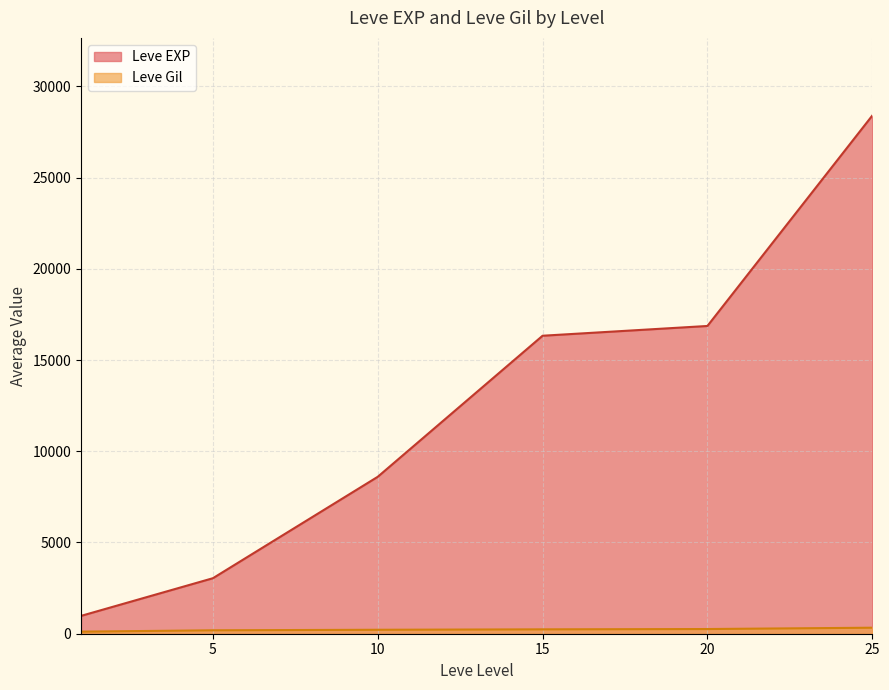

What is the highest value of the Leve EXP series?

28393.3